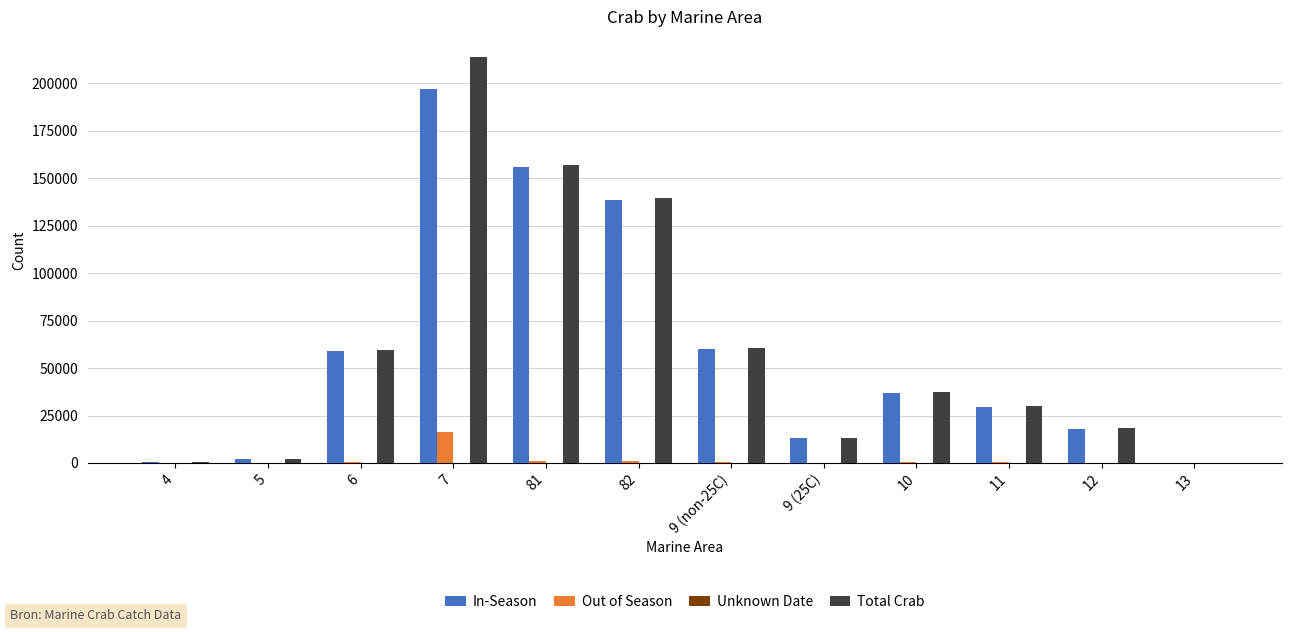

What is the maximum value shown in the chart?

213722